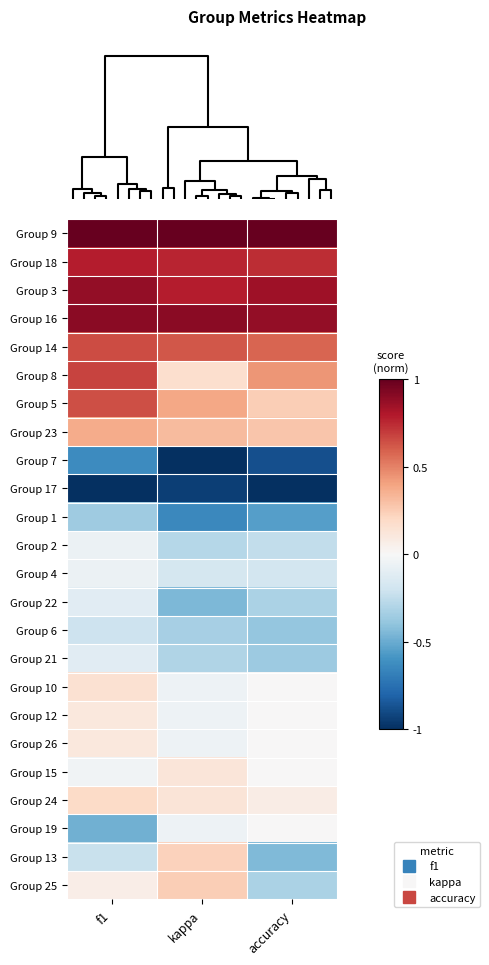

Reading left to right, list all the values displayed in this chart.

Group 9: f1=1.0	kappa=1.0	accuracy=1.0
Group 18: f1=0.8	kappa=0.8	accuracy=0.7
Group 3: f1=0.9	kappa=0.8	accuracy=0.8
Group 16: f1=0.9	kappa=0.9	accuracy=0.9
Group 14: f1=0.7	kappa=0.6	accuracy=0.6
Group 8: f1=0.7	kappa=0.2	accuracy=0.4
Group 5: f1=0.6	kappa=0.4	accuracy=0.2
Group 23: f1=0.4	kappa=0.3	accuracy=0.3
Group 7: f1=-0.6	kappa=-1.0	accuracy=-0.9
Group 17: f1=-1.0	kappa=-0.9	accuracy=-1.0
Group 1: f1=-0.4	kappa=-0.6	accuracy=-0.6
Group 2: f1=-0.1	kappa=-0.3	accuracy=-0.2
Group 4: f1=-0.1	kappa=-0.2	accuracy=-0.2
Group 22: f1=-0.1	kappa=-0.4	accuracy=-0.3
Group 6: f1=-0.2	kappa=-0.3	accuracy=-0.4
Group 21: f1=-0.1	kappa=-0.3	accuracy=-0.4
Group 10: f1=0.2	kappa=-0.0	accuracy=0.0
Group 12: f1=0.1	kappa=-0.0	accuracy=0.0
Group 26: f1=0.1	kappa=-0.0	accuracy=0.0
Group 15: f1=-0.0	kappa=0.1	accuracy=0.0
Group 24: f1=0.2	kappa=0.1	accuracy=0.1
Group 19: f1=-0.5	kappa=-0.0	accuracy=0.0
Group 13: f1=-0.2	kappa=0.2	accuracy=-0.4
Group 25: f1=0.1	kappa=0.2	accuracy=-0.3